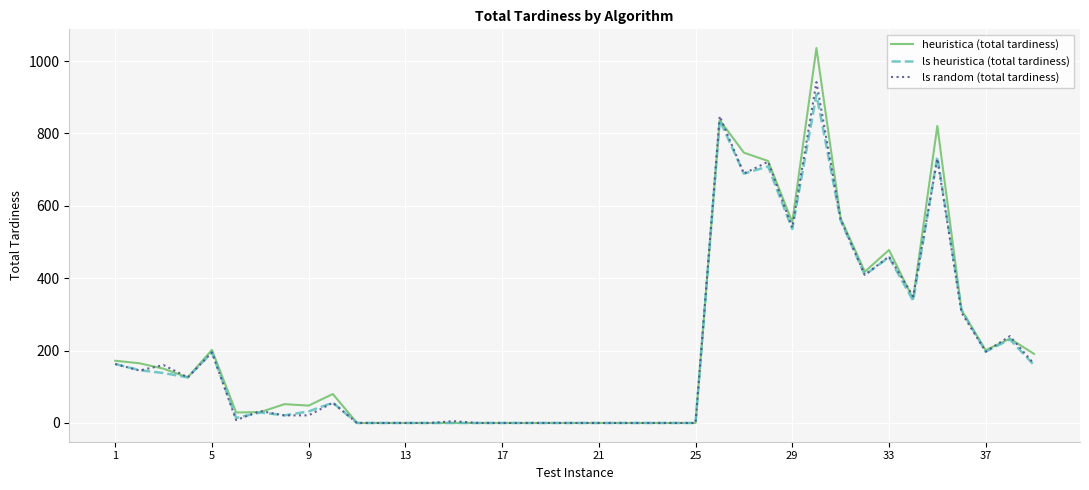

What is the maximum value shown in the chart?

1036